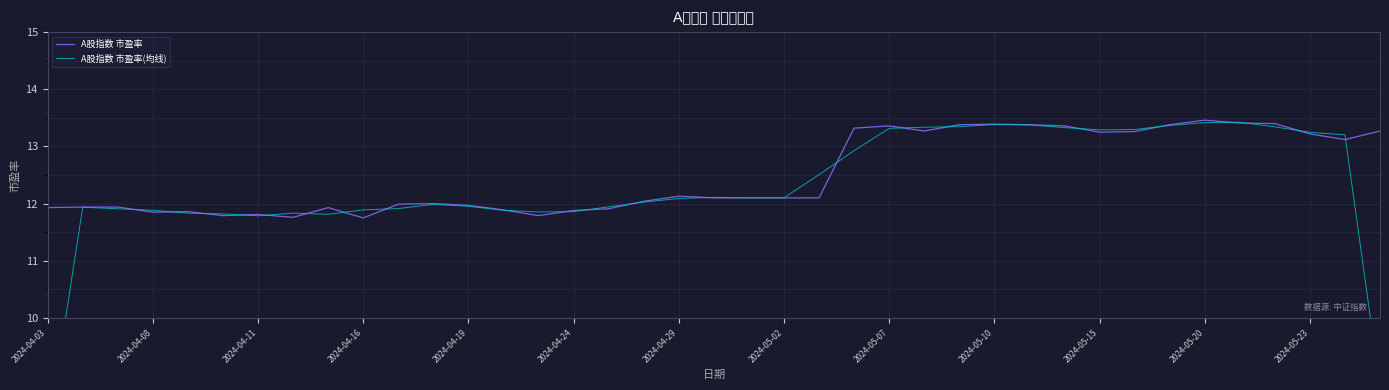

The A股指数 市盈率(均线) series shows 13.3 at 35. True or false?

True